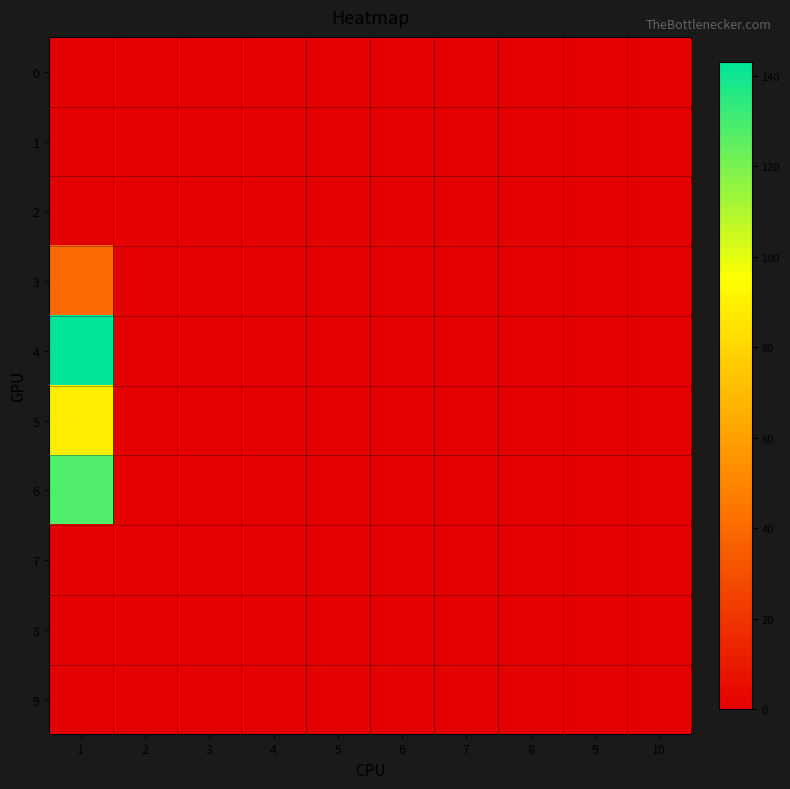

Reading right to left, extract all data points from this chart.

0: 10=0	9=0	8=0	7=0	6=0	5=0	4=0	3=0	2=0	1=0
1: 10=0	9=0	8=0	7=0	6=0	5=0	4=0	3=0	2=0	1=0
2: 10=0	9=0	8=0	7=0	6=0	5=0	4=0	3=0	2=0	1=0
3: 10=0	9=0	8=0	7=0	6=0	5=0	4=0	3=0	2=0	1=40
4: 10=0	9=0	8=0	7=0	6=0	5=0	4=0	3=0	2=0	1=143
5: 10=0	9=0	8=0	7=0	6=0	5=0	4=0	3=0	2=0	1=89
6: 10=0	9=0	8=0	7=0	6=0	5=0	4=0	3=0	2=0	1=128
7: 10=0	9=0	8=0	7=0	6=0	5=0	4=0	3=0	2=0	1=0
8: 10=0	9=0	8=0	7=0	6=0	5=0	4=0	3=0	2=0	1=0
9: 10=0	9=0	8=0	7=0	6=0	5=0	4=0	3=0	2=0	1=0